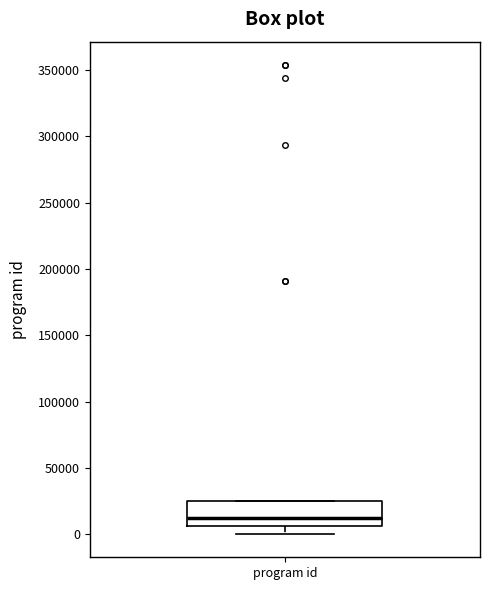

Transcribe this box plot: give where the median line is, the range the box spans, and where the two whiskers end, as read against the y-axis. The values are not printed on the chart, so give them approximately, as read against the axis.

median 10000, box 5000 to 25000, whiskers 0 to 25000